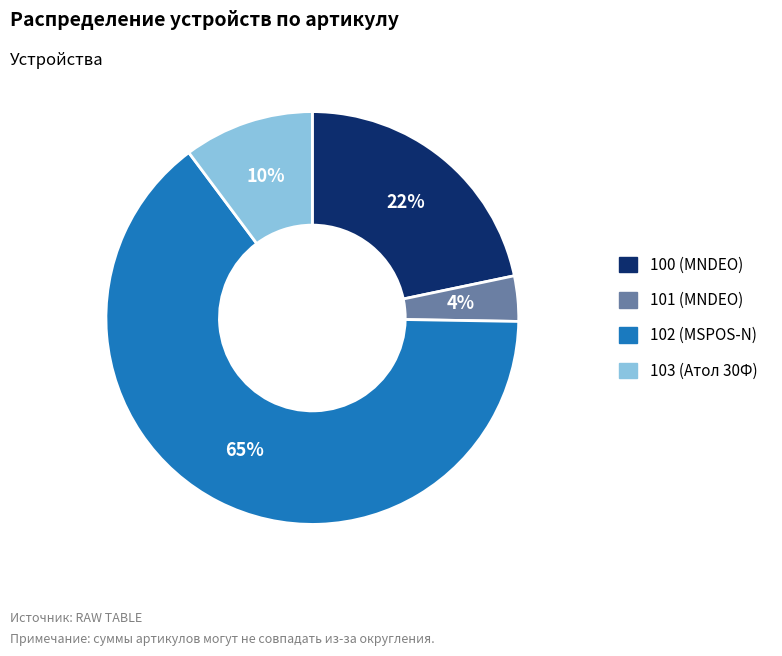

Do 100 (MNDEO) and 102 (MSPOS-N) together represent more than half of the pie?

Yes